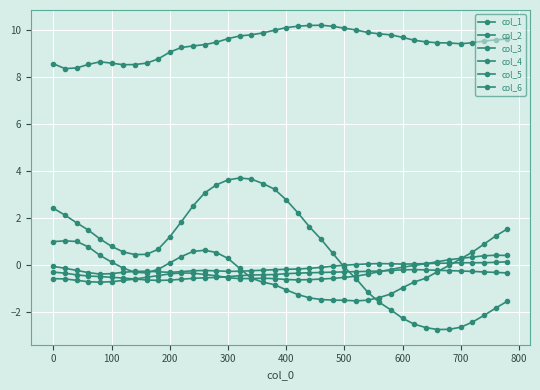

Where do col_4 and col_6 first cross each other?

600 and 700